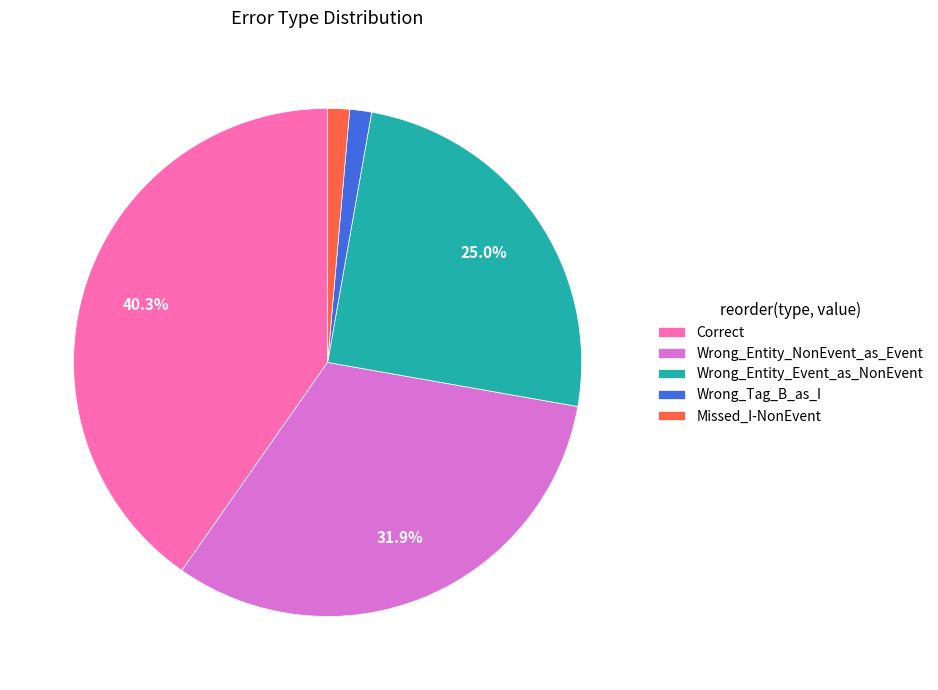

True or false: Wrong_Entity_NonEvent_as_Event accounts for 32% of the total.

True